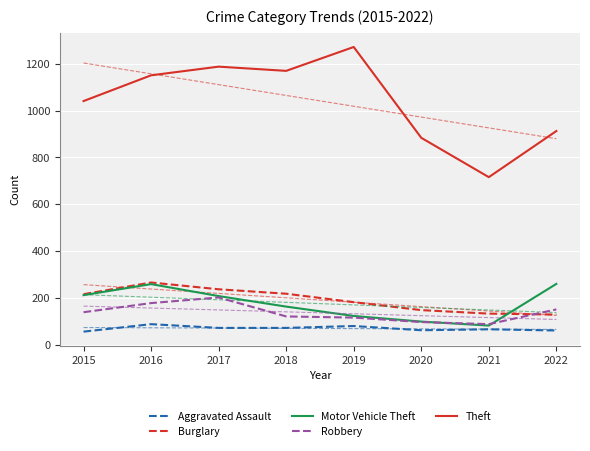

At which category does Aggravated Assault reach its first local peak?

2016